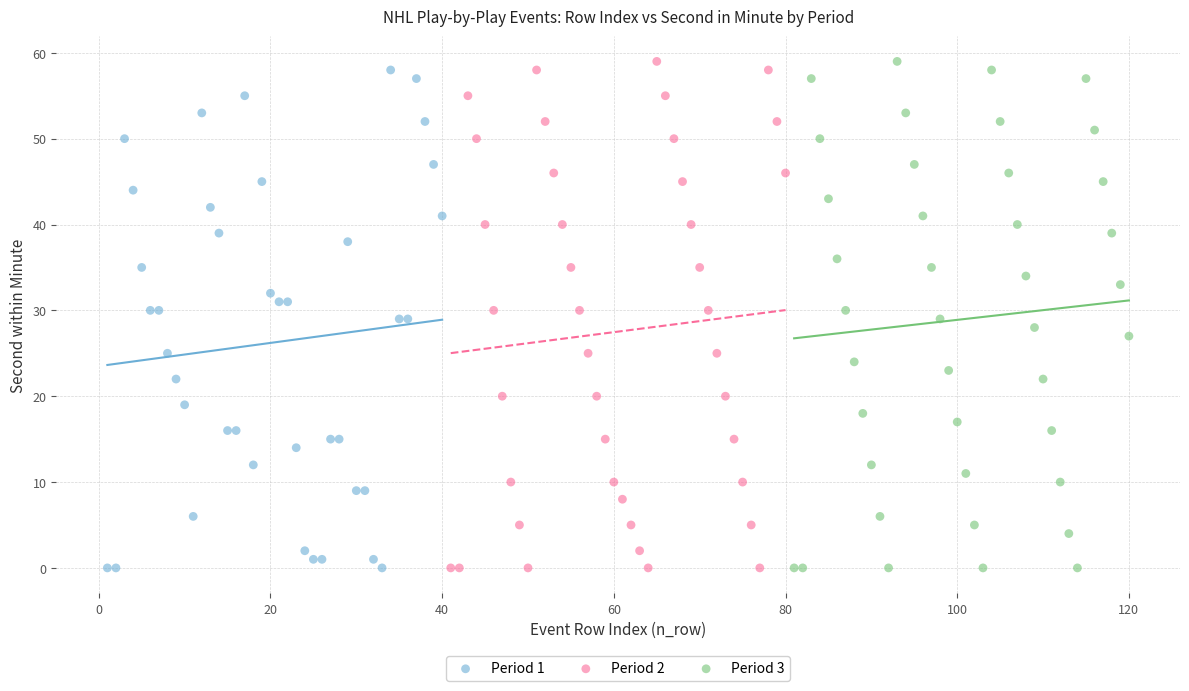

What are all the series names shown in the legend?

Period 1, Period 2, Period 3